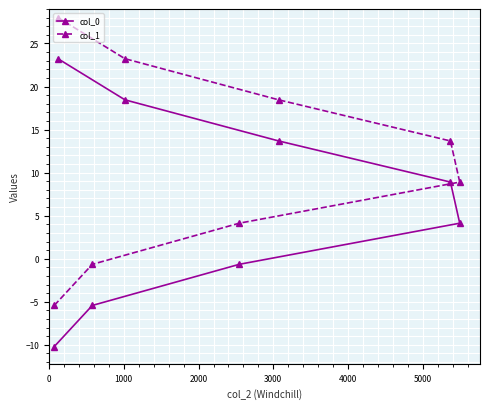

Is this an area chart (filled region under the line)?

No